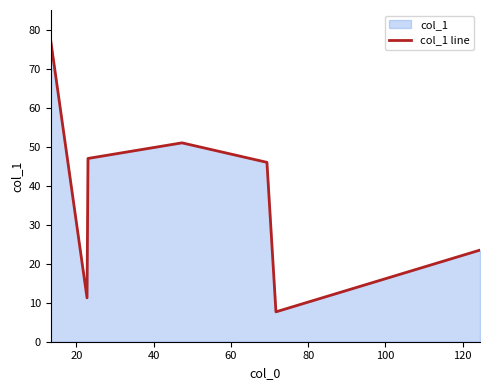

What is the sum of all values?

263.8